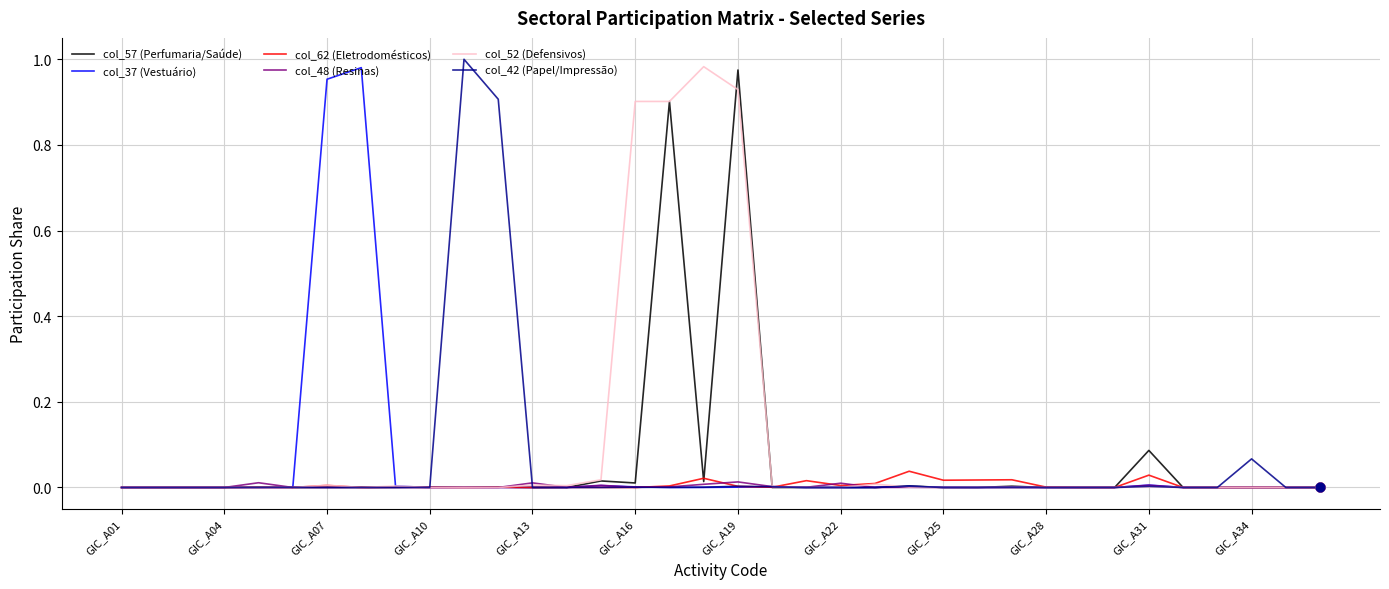

Which series has the largest total across all categories?

col_52 (Defensivos)